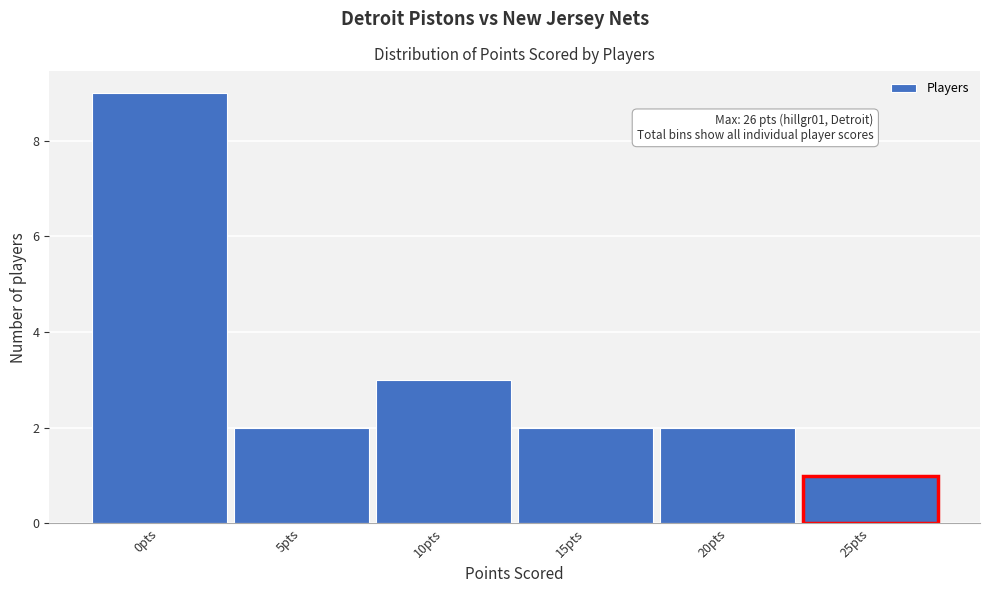

Reading right to left, extract all data points from this chart.

25pts=1	20pts=2	15pts=2	10pts=3	5pts=2	0pts=9